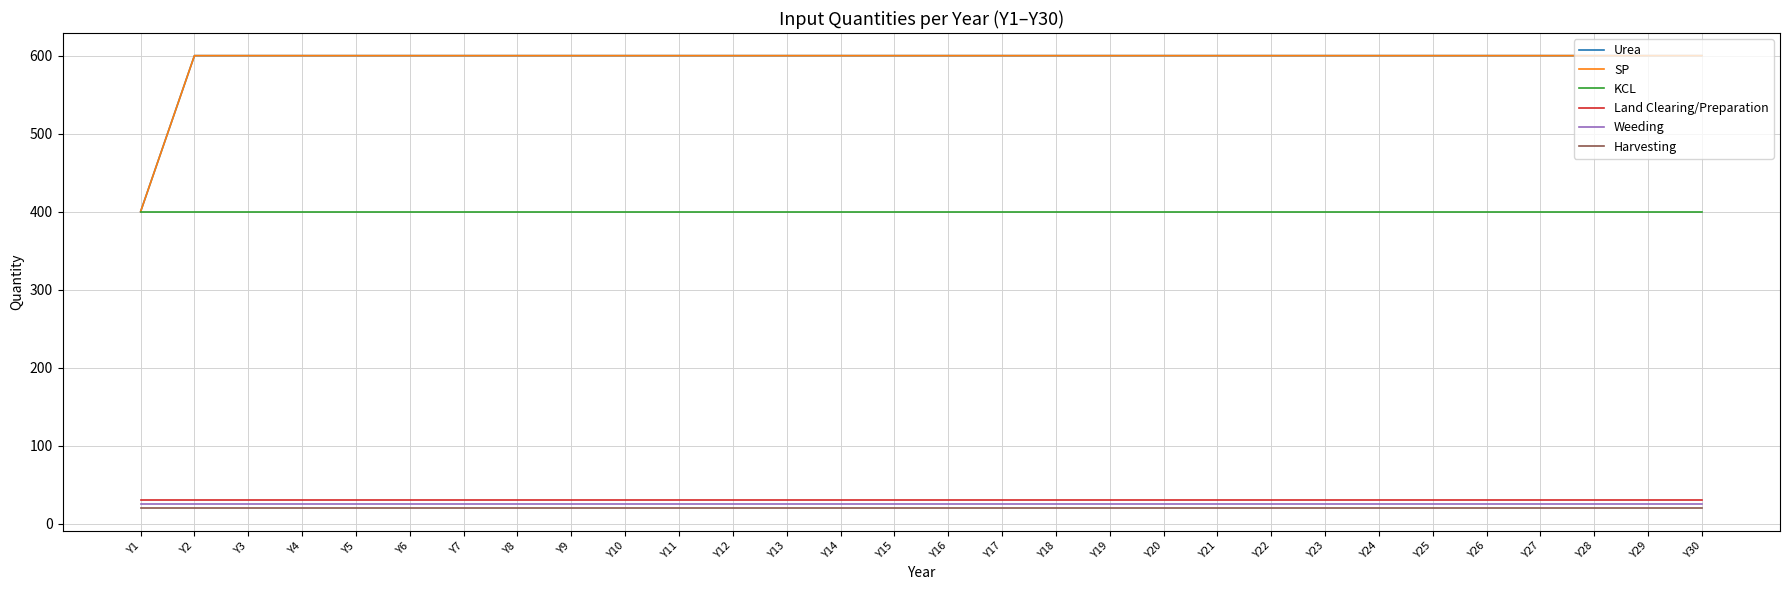

Does the chart have visible grid lines?

Yes